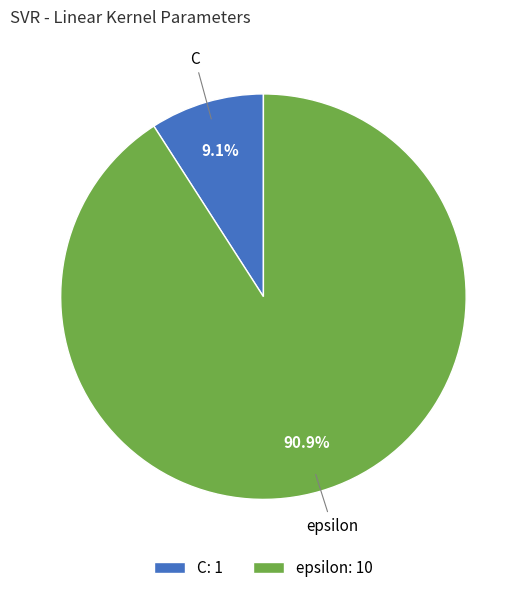

To the nearest percent, what percentage of the pie is C?

9%